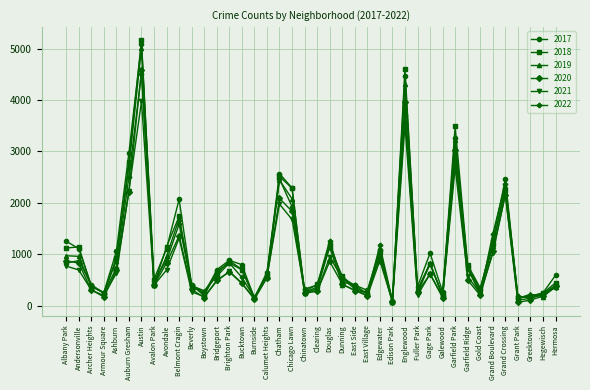

At which category does the chart reach its peak across all series?

Austin